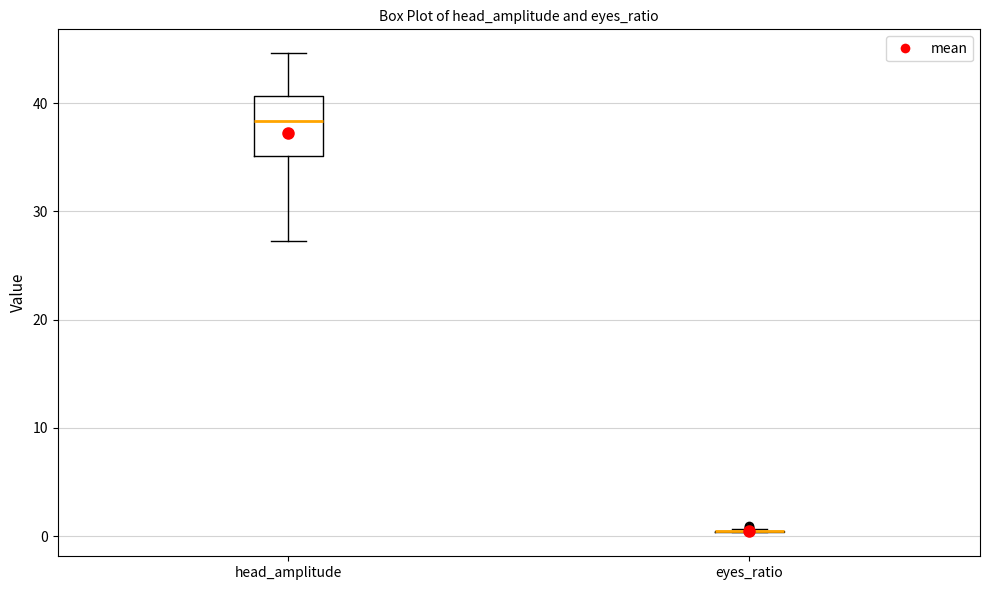

Reading left to right, transcribe this box plot: for each box, give where its median line is, the range the box spans, and where its two whiskers end, as read against the y-axis. The values are not printed on the chart, so give them approximately, as read against the axis.

head_amplitude: median 38, box 35 to 41, whiskers 27 to 45
eyes_ratio: box collapsed to a line at 0, whiskers 0 to 1